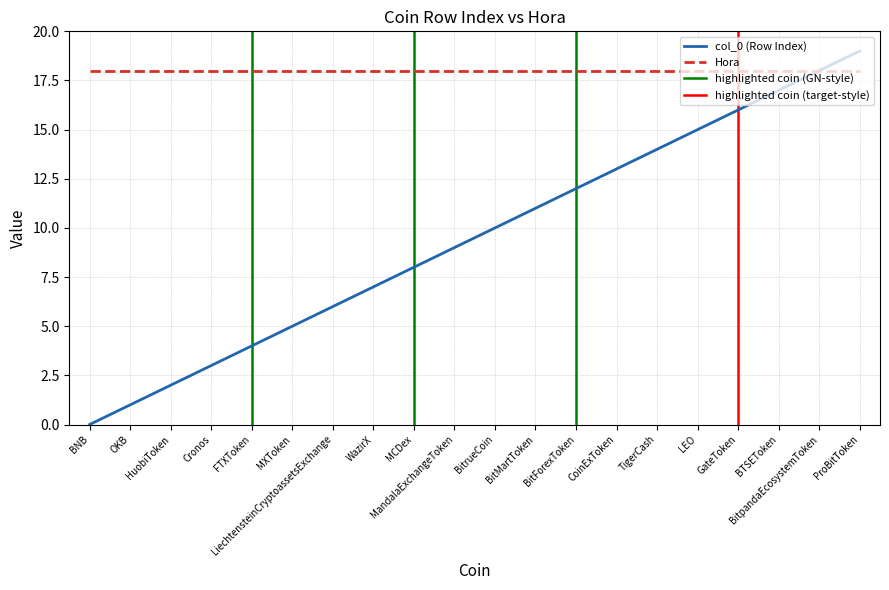

Is it true that Hora equals 18 at BitrueCoin?

True